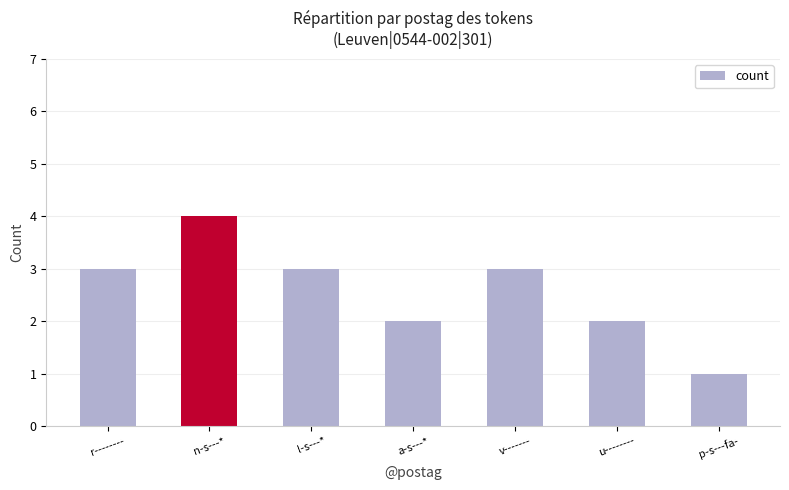

The chart shows a value of 3 at v-------. True or false?

True